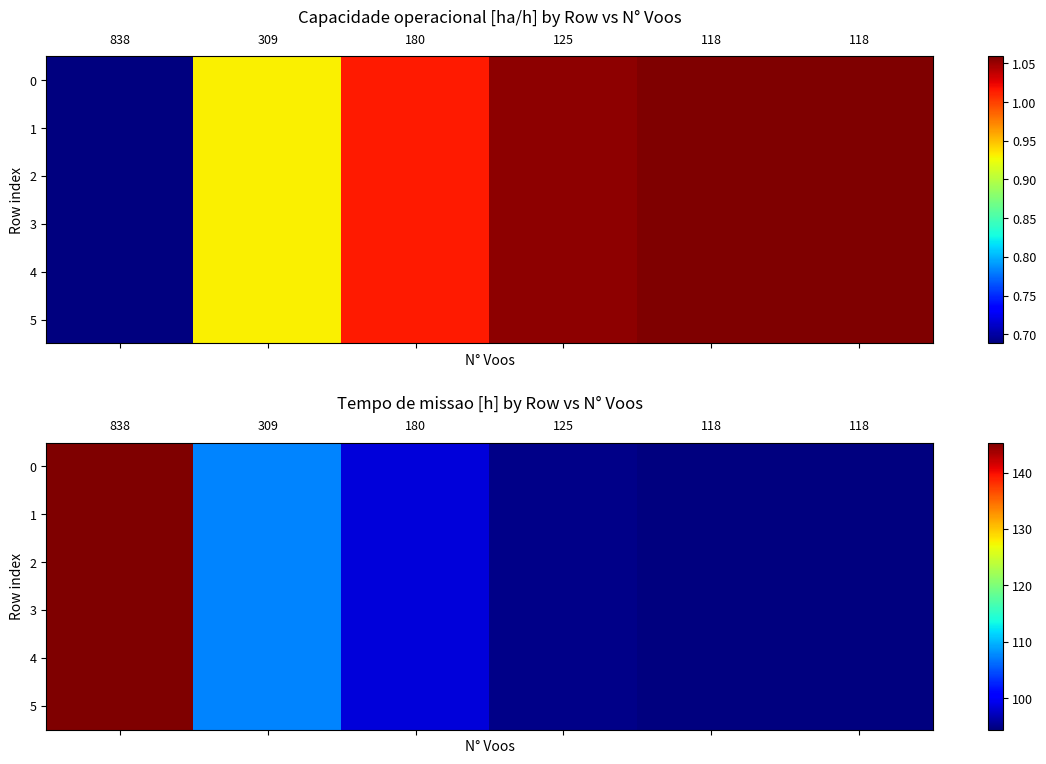

At 838, list the series in order from smallest to largest.

0, 1, 2, 3, 4, 5